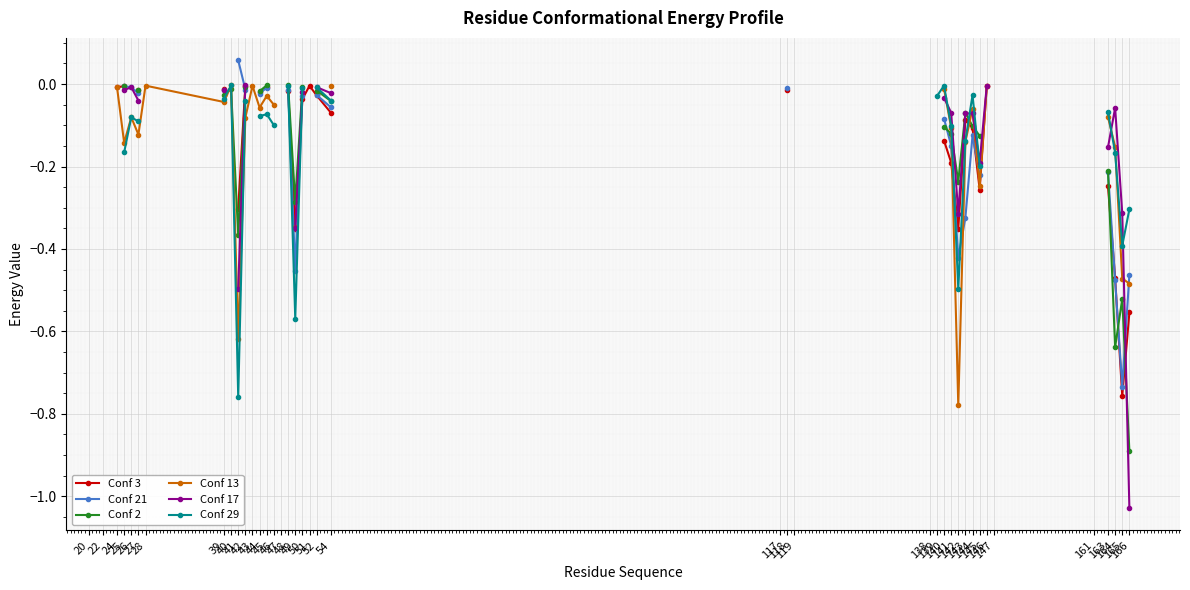

At which category is the sum across all series the highest?

39